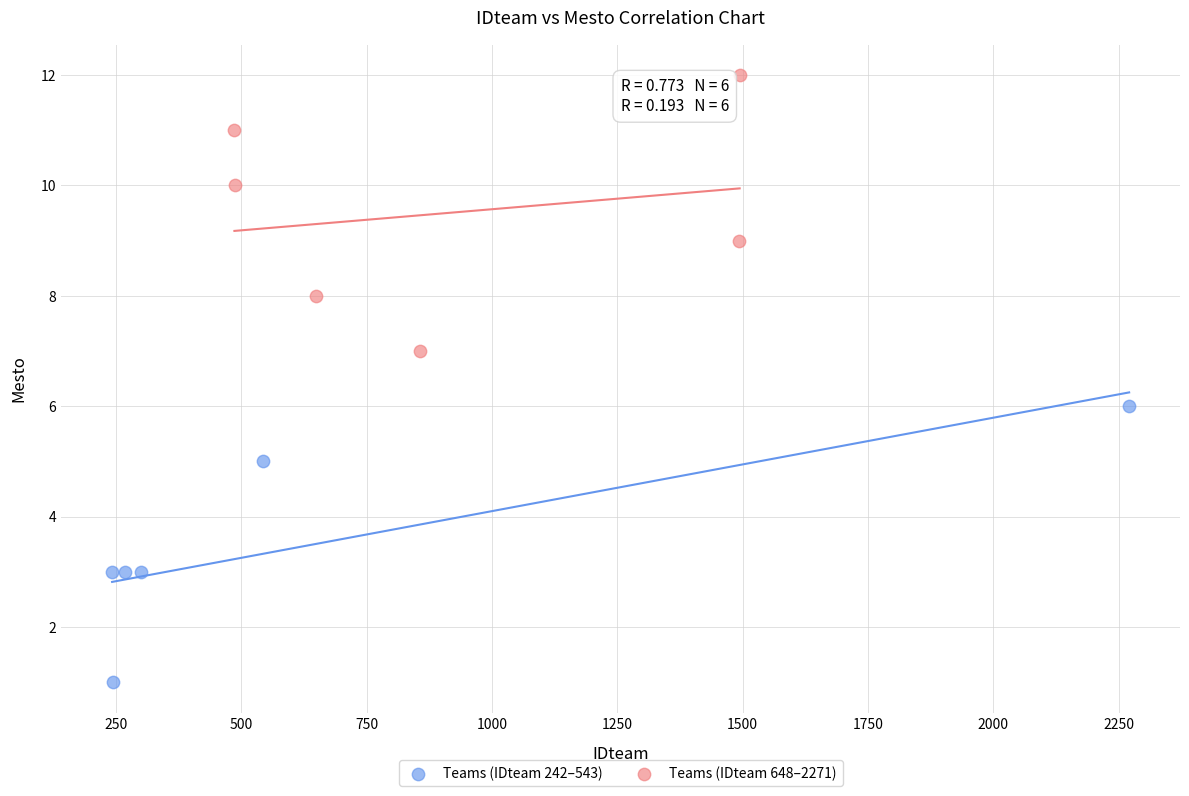

Which series contains the highest Y value?

Teams (IDteam 648–2271)